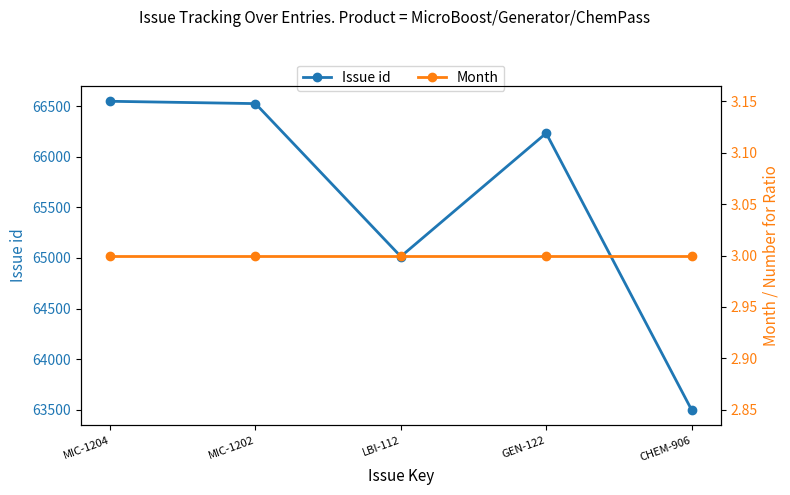

What is the label of the 4th point from the left?

GEN-122